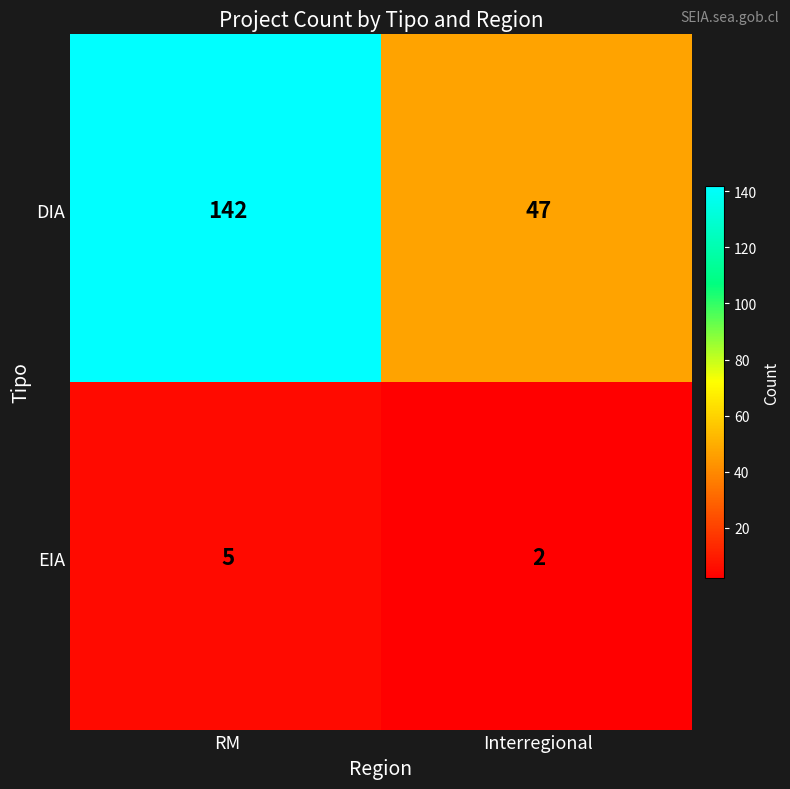

Where is DIA nearest to the value 94?

Interregional